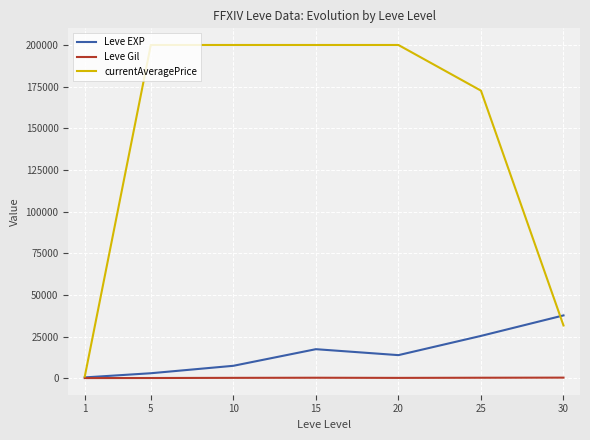

List the series in order of their peak value, highest first.

currentAveragePrice, Leve EXP, Leve Gil